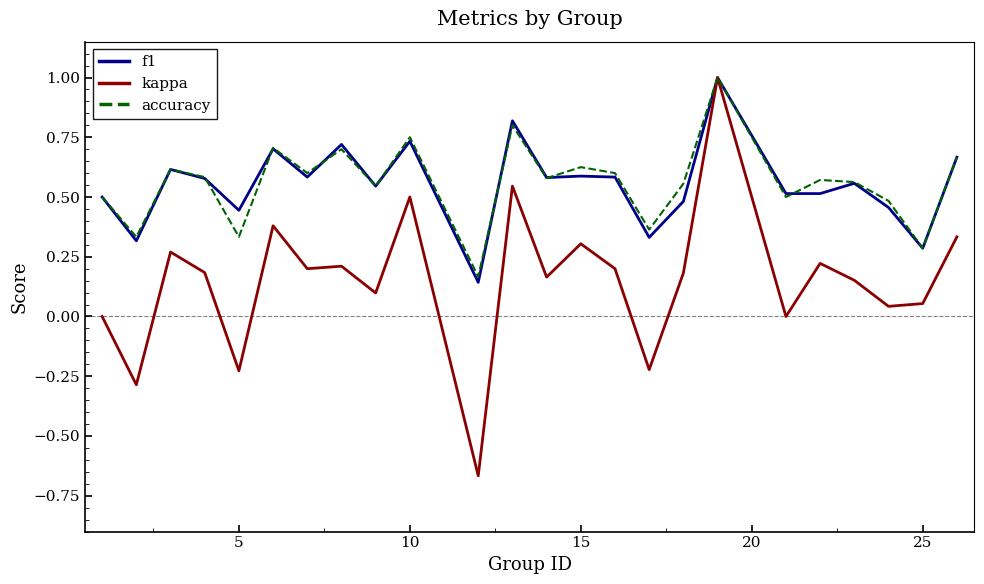

What is the maximum value for f1?

1.0